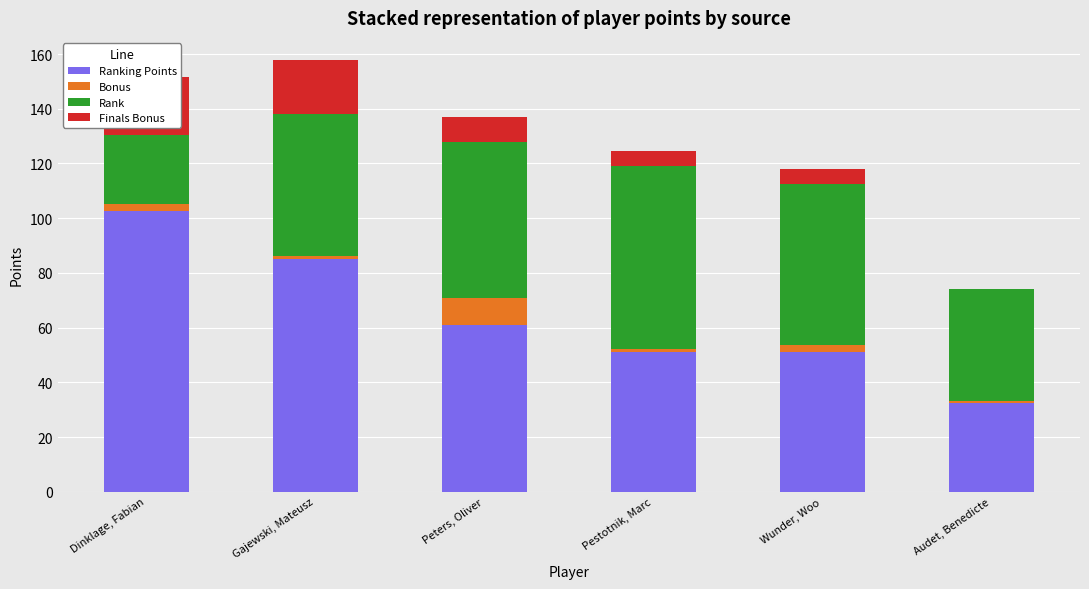

What is the difference between the second highest and second lowest values in the Bonus series?

1.5